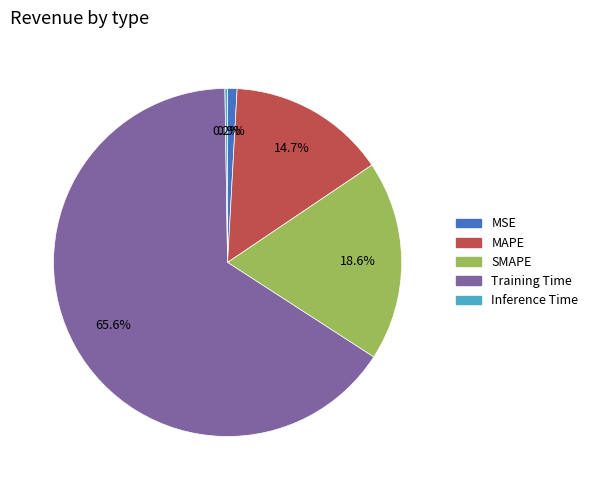

Is there any slice that represents more than half of the pie?

Yes